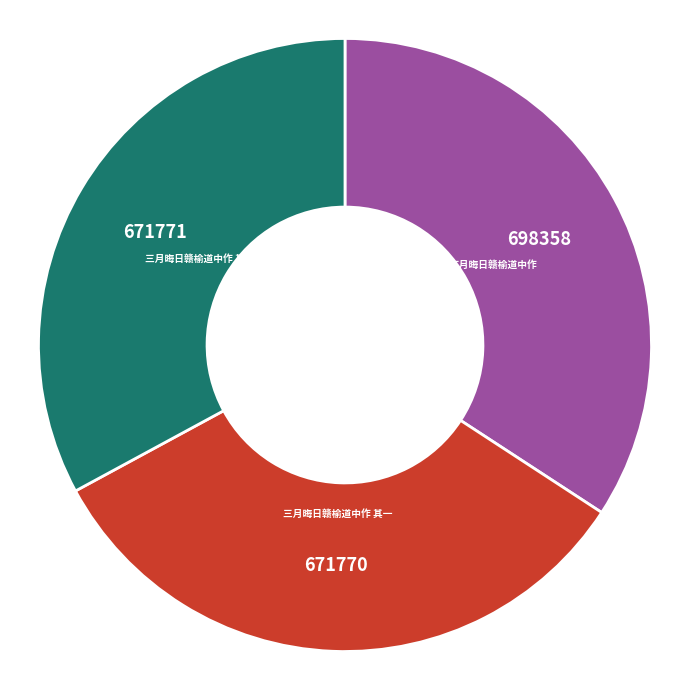

Is there any slice that represents more than half of the pie?

No